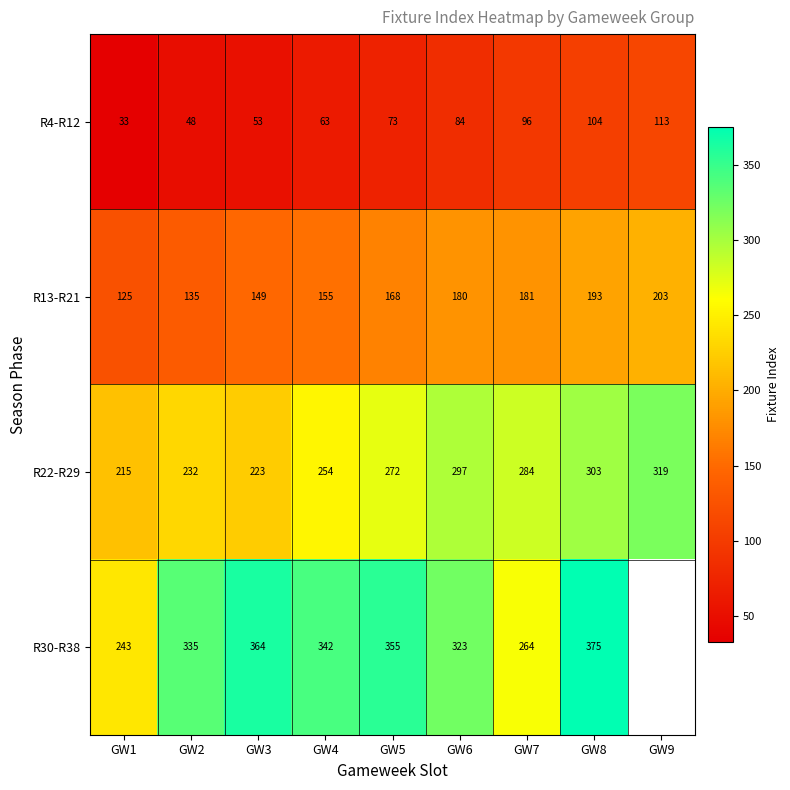

Which label corresponds to the smallest value in the chart?

GW1